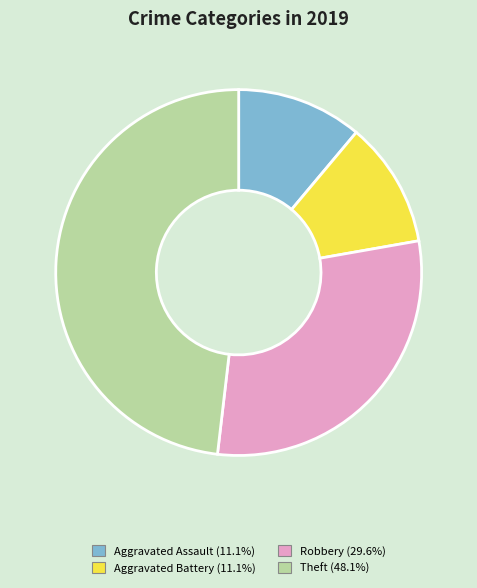

Do Aggravated Battery and Aggravated Assault together represent more than half of the pie?

No